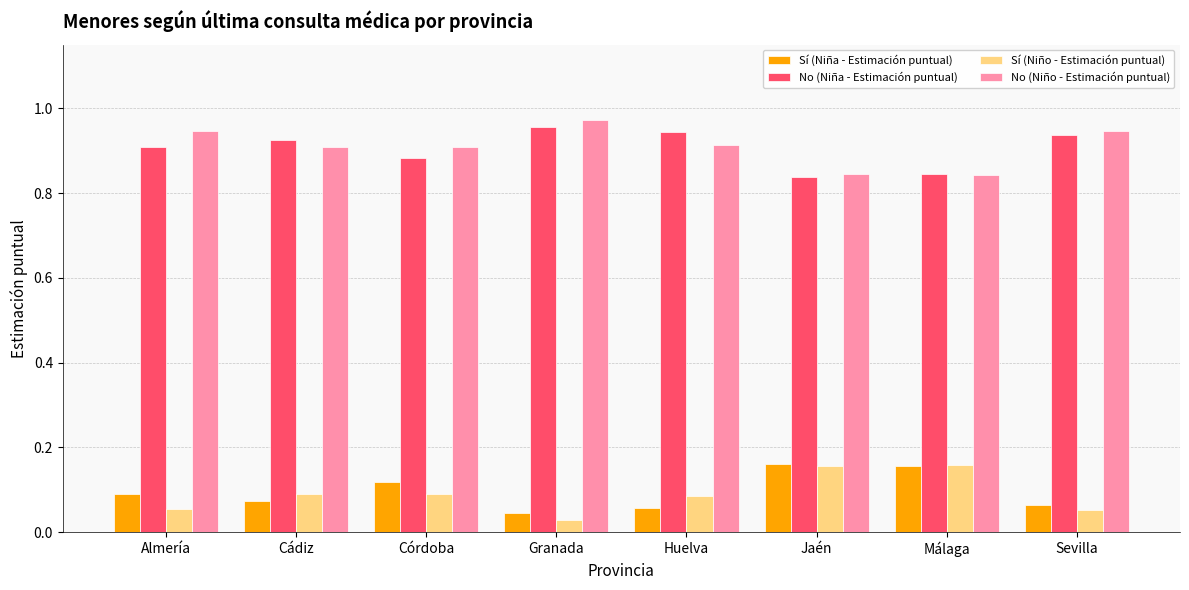

Which label corresponds to the smallest value in the chart?

Granada